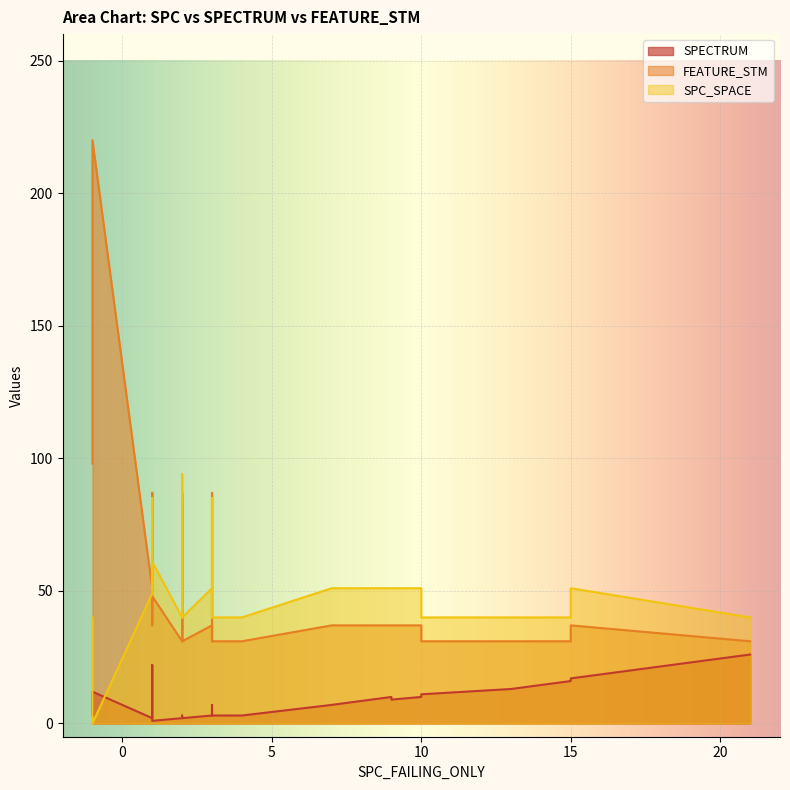

What is the value of the FEATURE_STM point at the 2nd from the left?

87